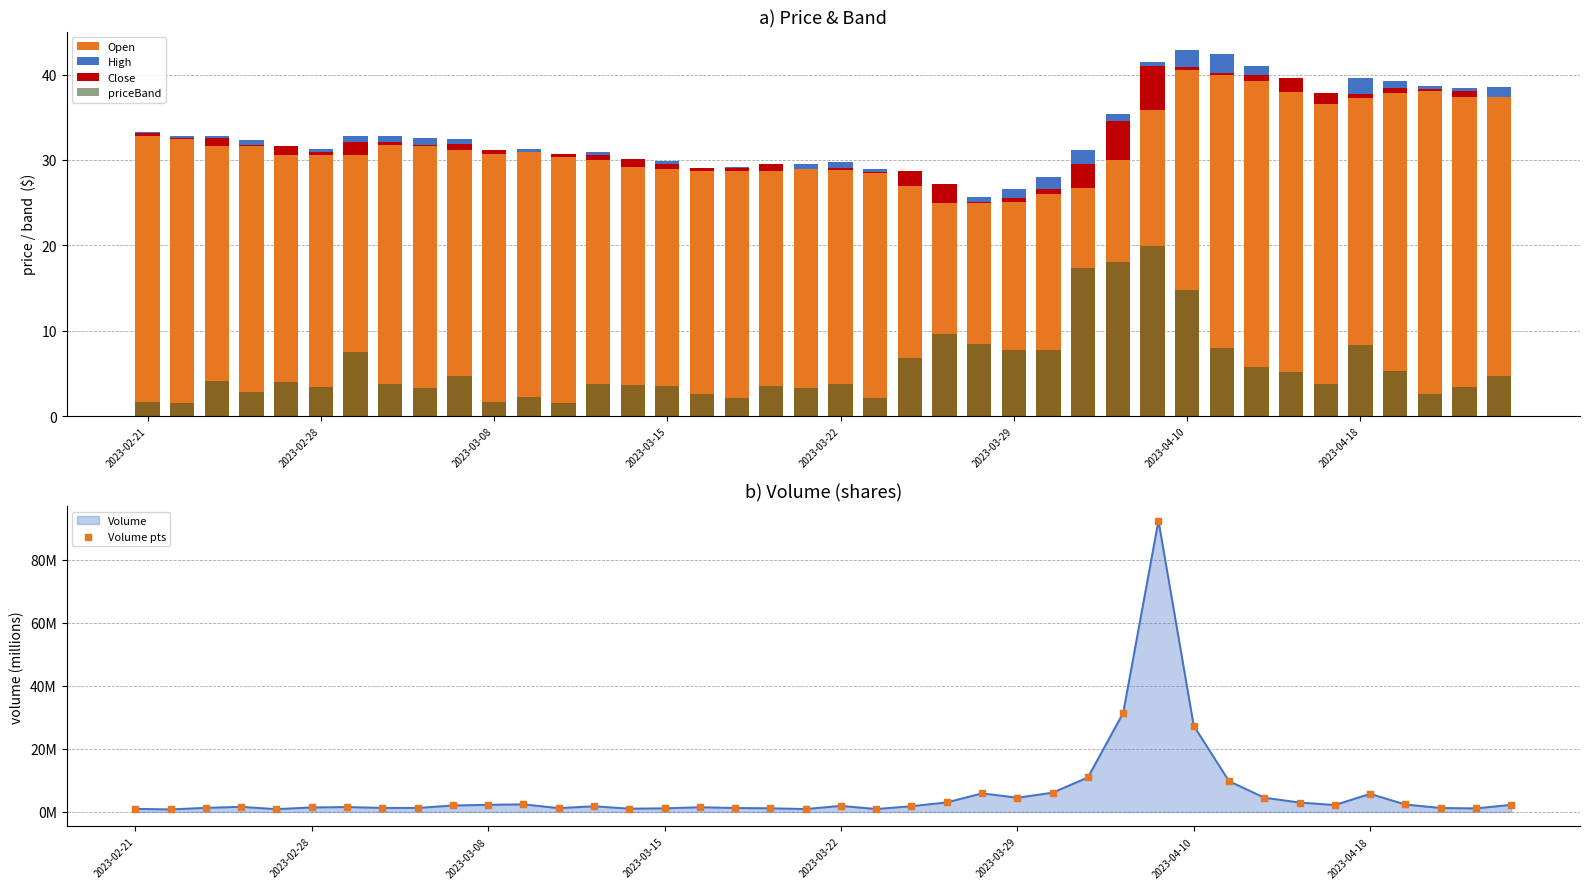

What is the total value across all series at 9?

38.6